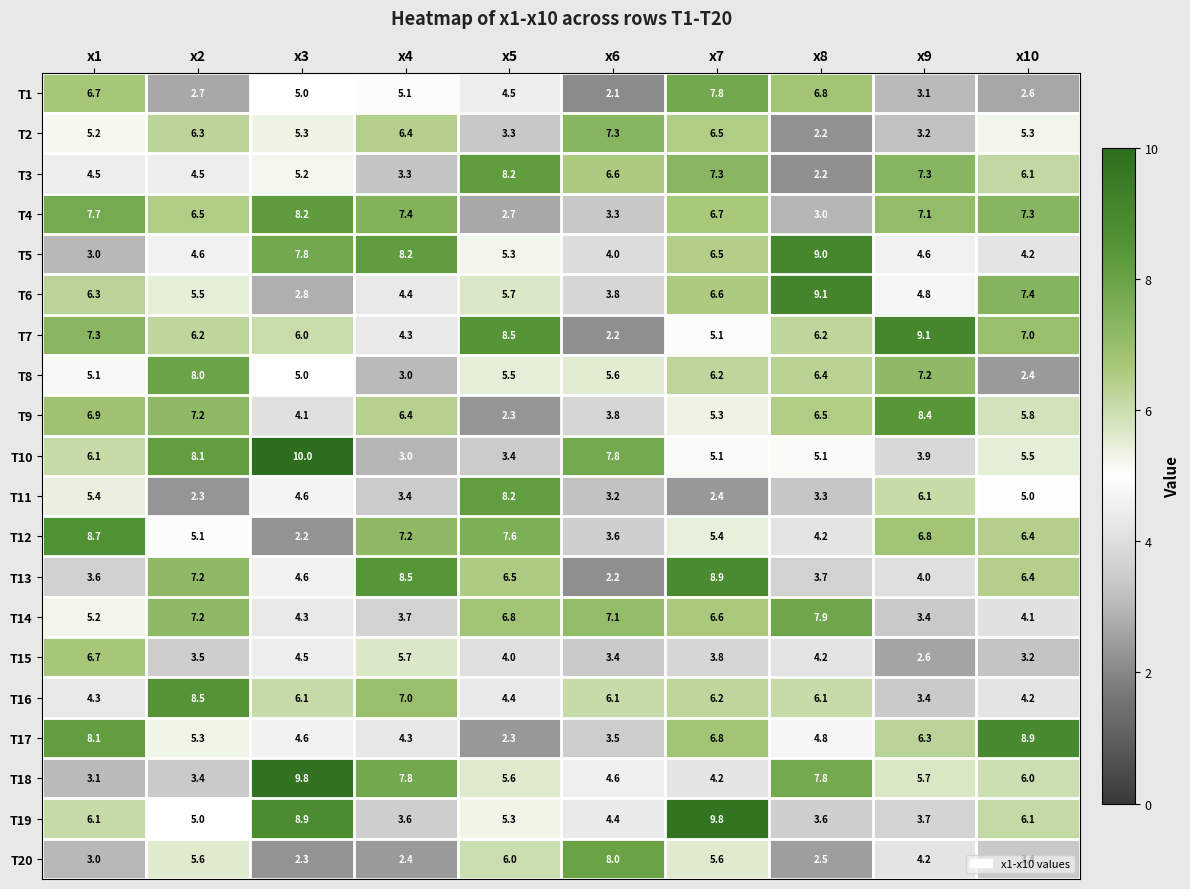

Which category has the lowest value in the T5 series?

x1